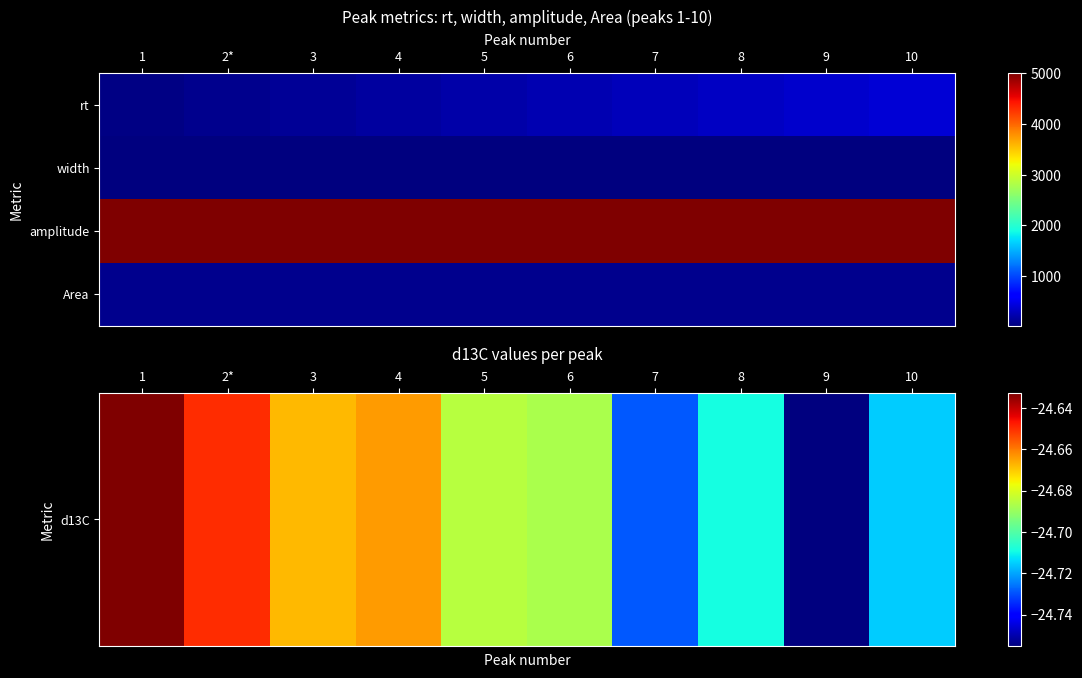

Count the number of categories in the chart.

10